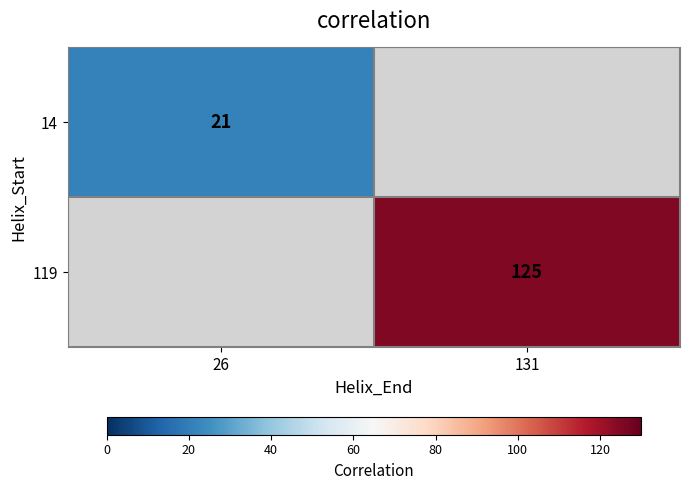

The value of 119 at 131 is 125. True or false?

True